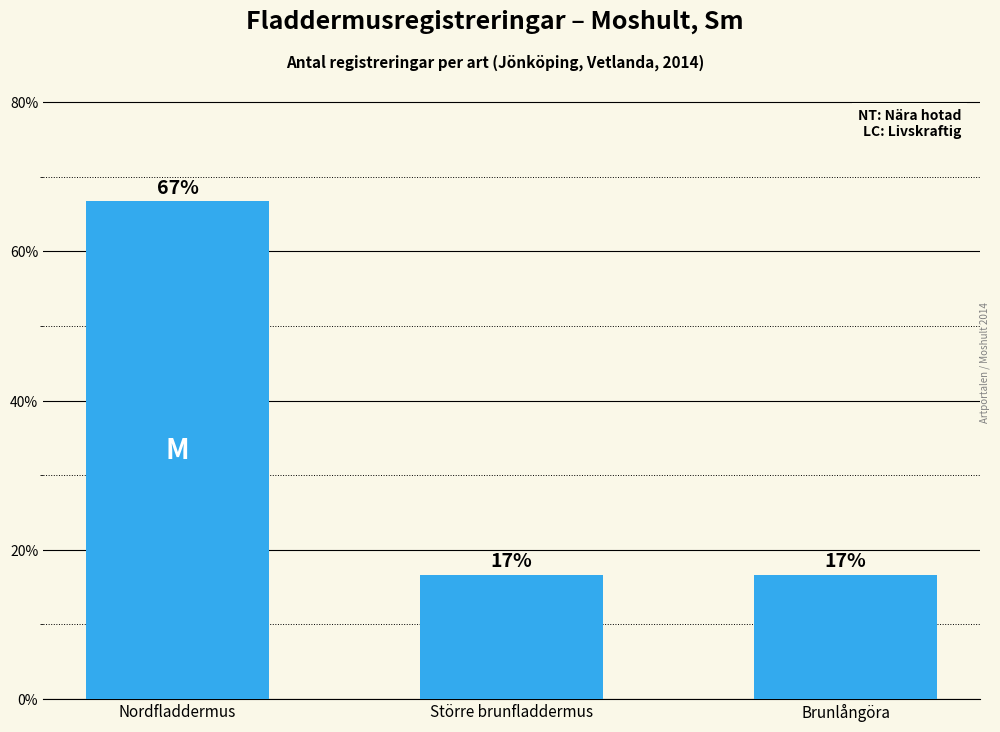

Reading left to right, list all the values displayed in this chart.

Nordfladdermus=66.7	Större brunfladdermus=16.7	Brunlångöra=16.7